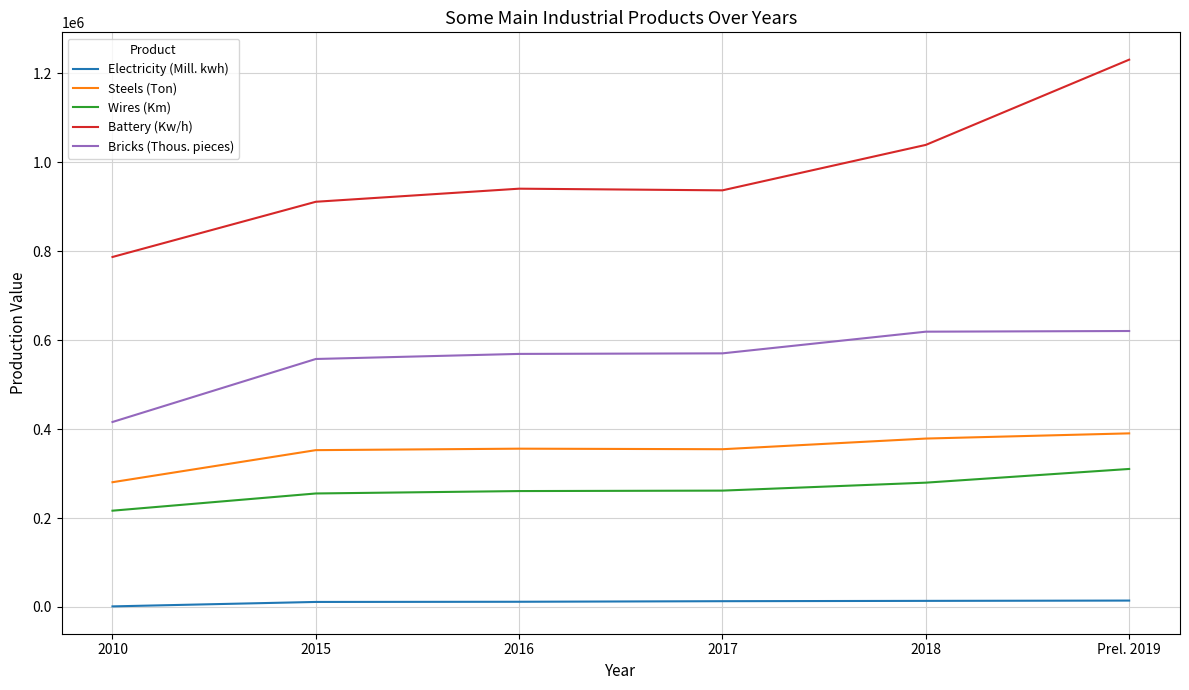

At which category is the sum across all series the highest?

Prel. 2019